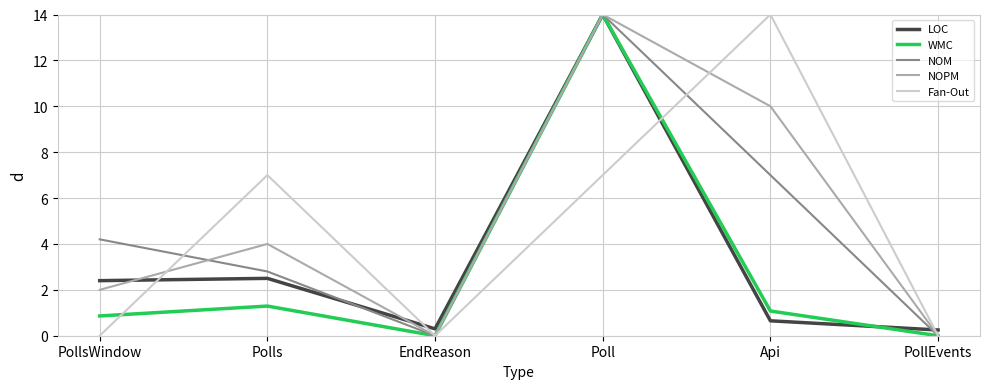

At how many categories does at least one series exceed 3?

4